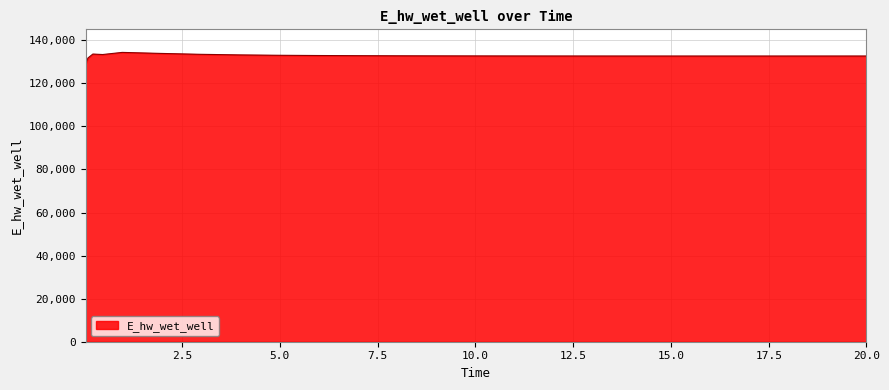

What is the difference between the maximum and minimum values?

5385.8